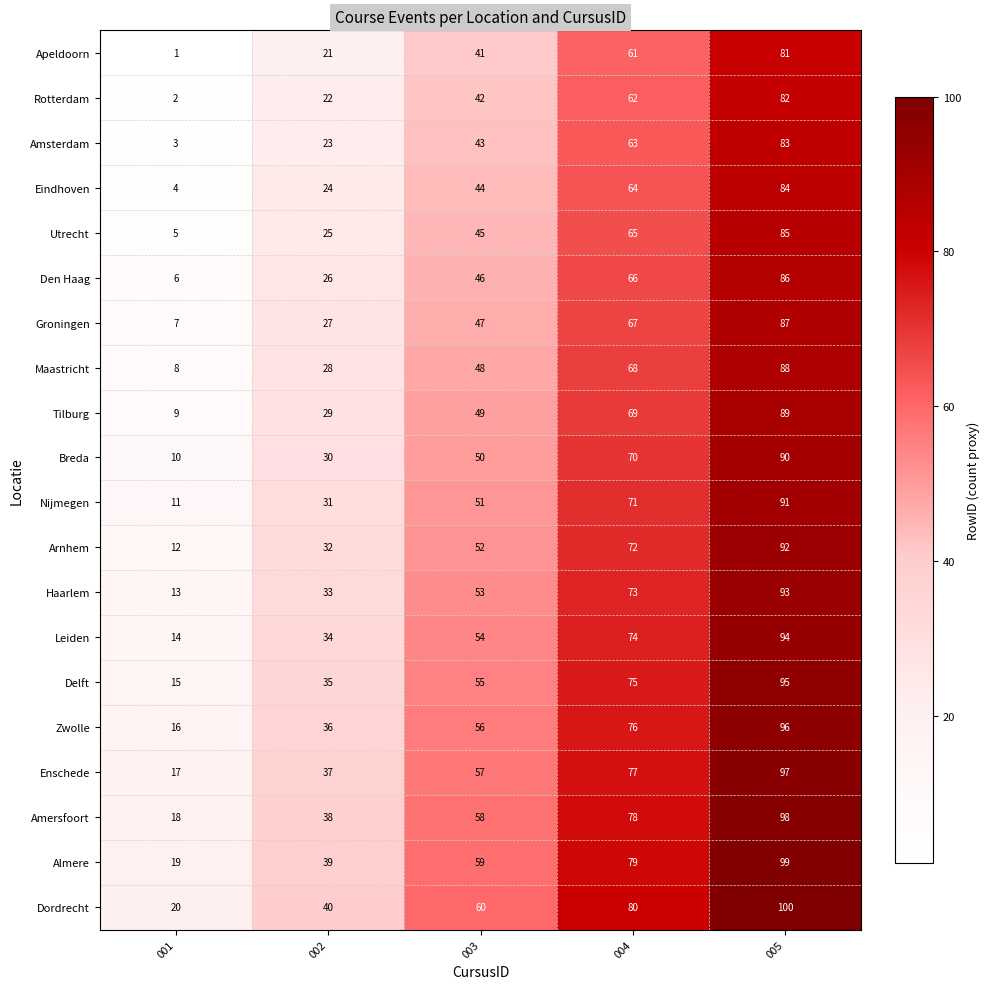

What is the average value of the Eindhoven series?

44